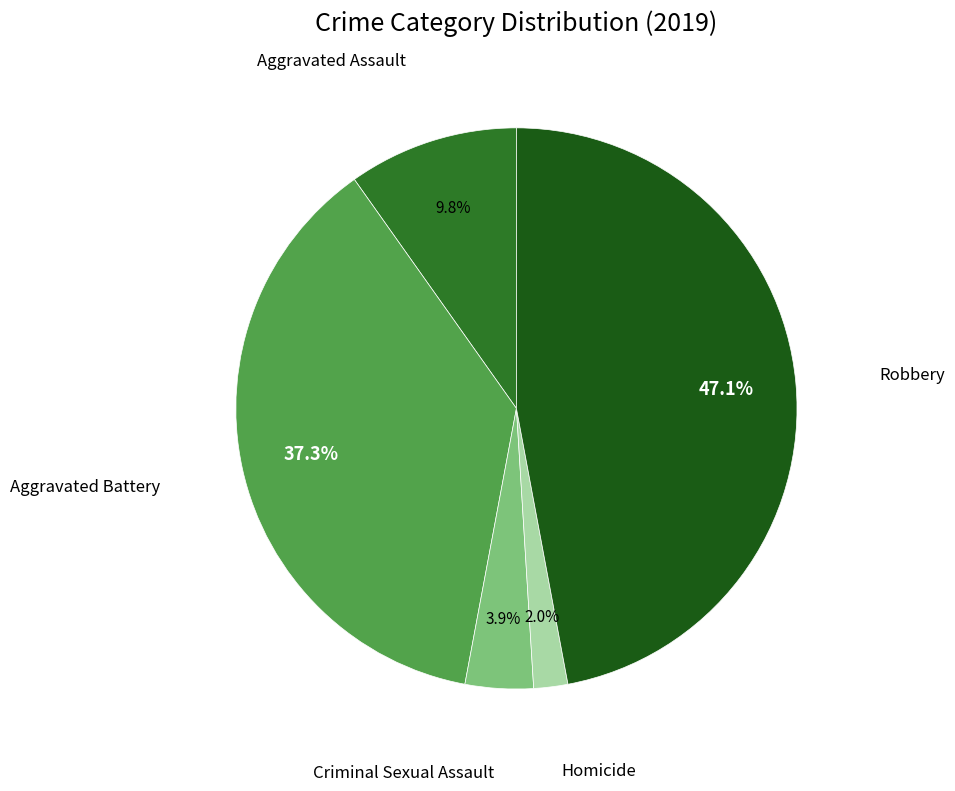

Is Aggravated Battery the majority of the pie?

No